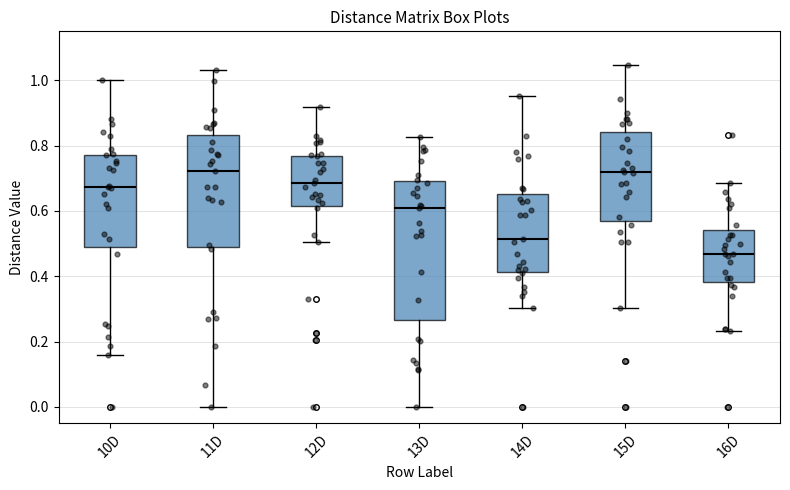

Which box is the tallest, from its lower edge to its upper edge?

13D